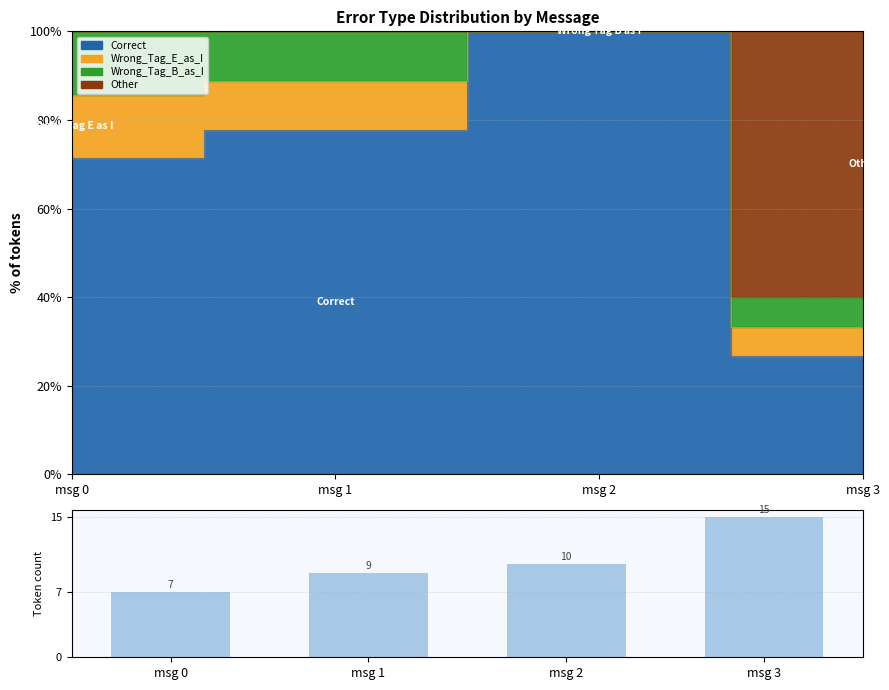

What is the smallest value displayed?

7